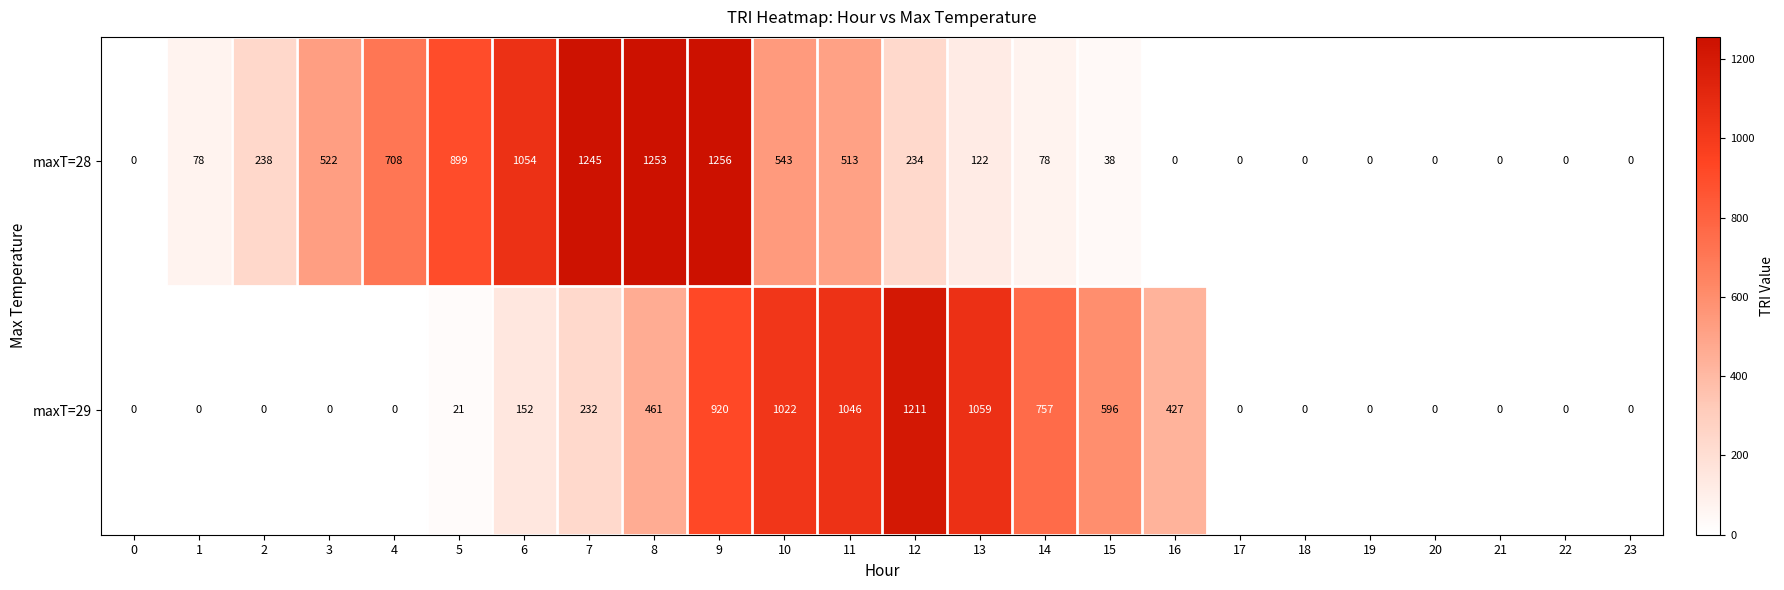

Rank the series by their maximum value, from highest to lowest.

maxT=28, maxT=29